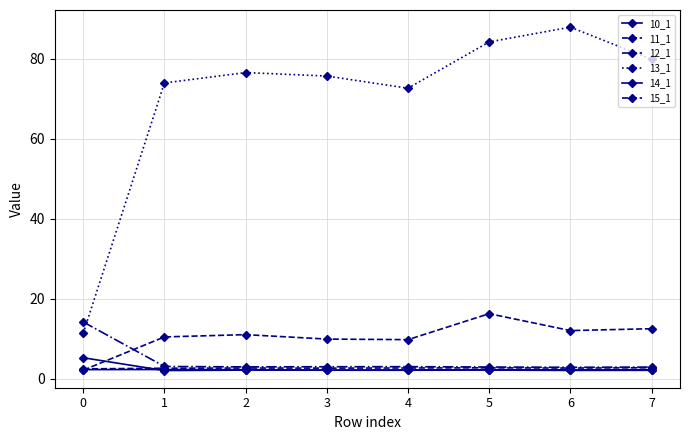

How many data points does each series have?

8